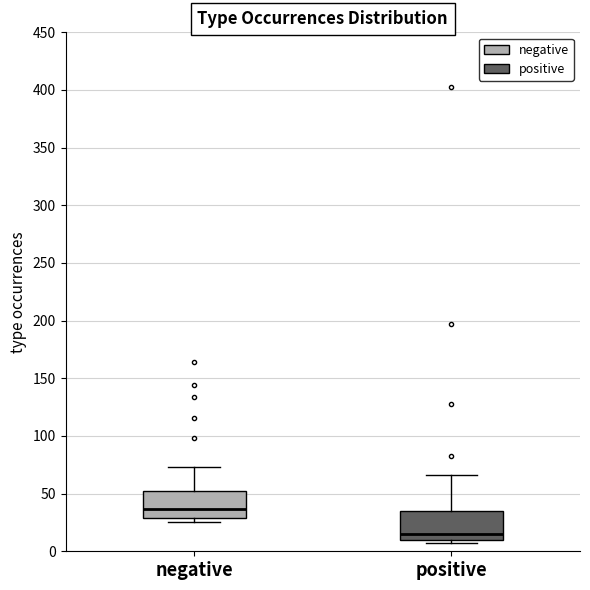

Reading left to right, transcribe this box plot: for each box, give where its median line is, the range the box spans, and where its two whiskers end, as read against the y-axis. The values are not printed on the chart, so give them approximately, as read against the axis.

negative: median 35, box 30 to 55, whiskers 25 to 75
positive: median 15, box 10 to 35, whiskers 5 to 65